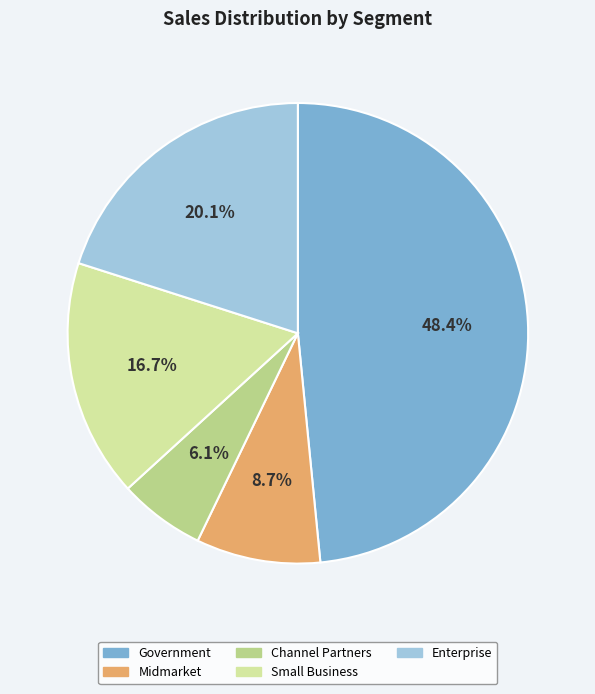

Rank the categories by value from highest to lowest.

Government, Enterprise, Small Business, Midmarket, Channel Partners